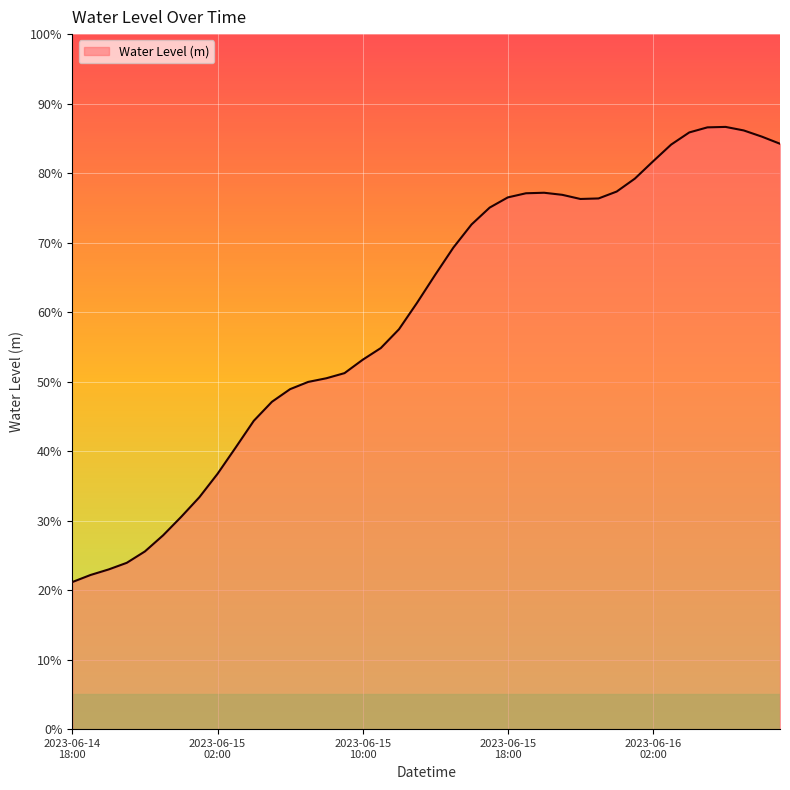

Does the chart display data point markers on the line(s)?

No